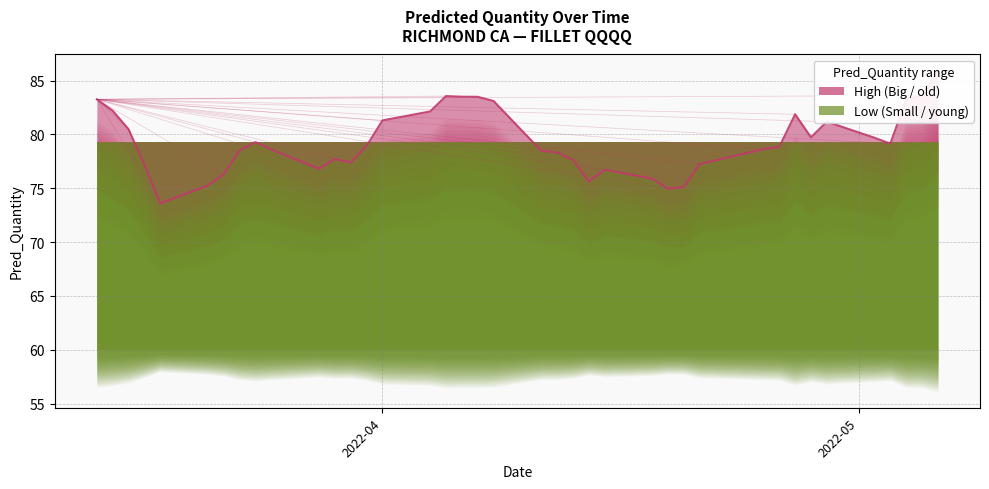

How many points are higher than both their immediate neighbors (excluding endpoints)?

6